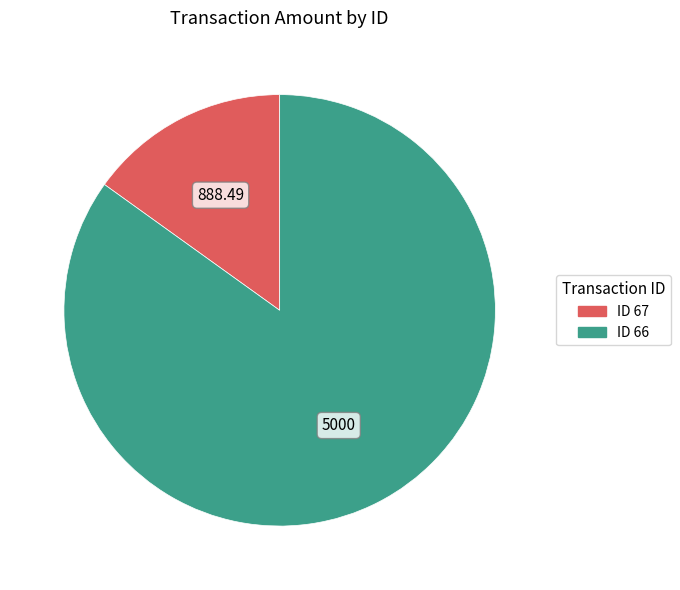

Does any single category account for the majority?

Yes